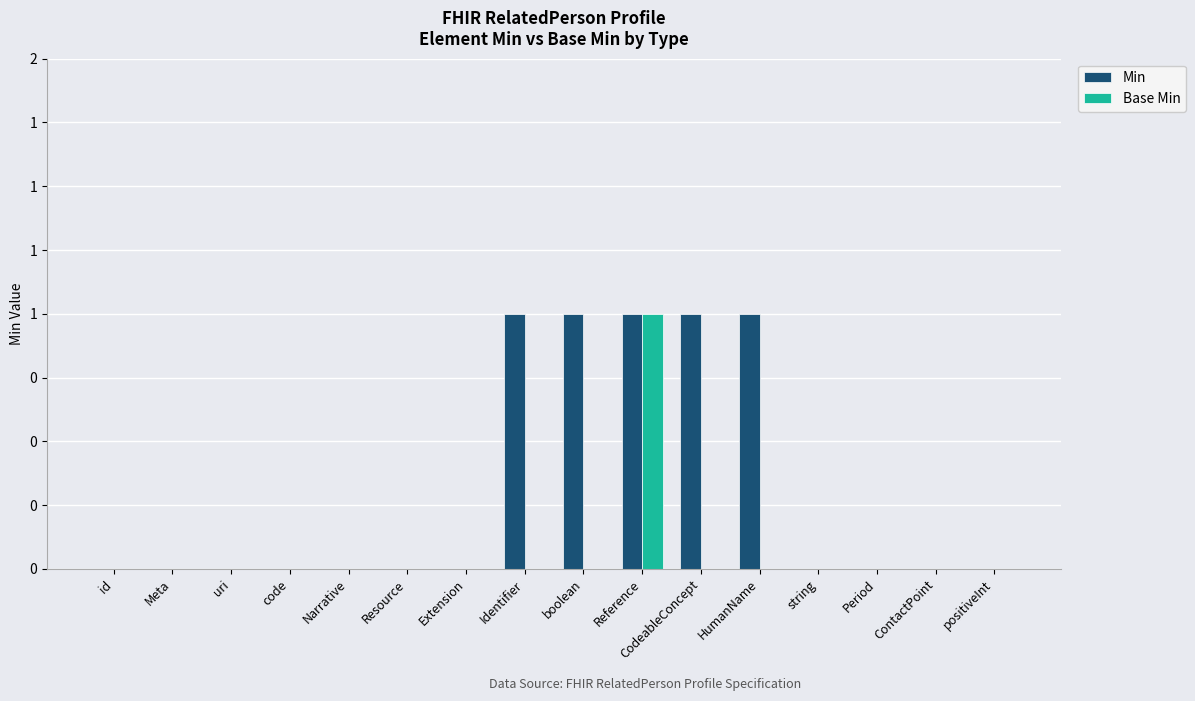

What is the difference between the Min values at Identifier and Meta?

1